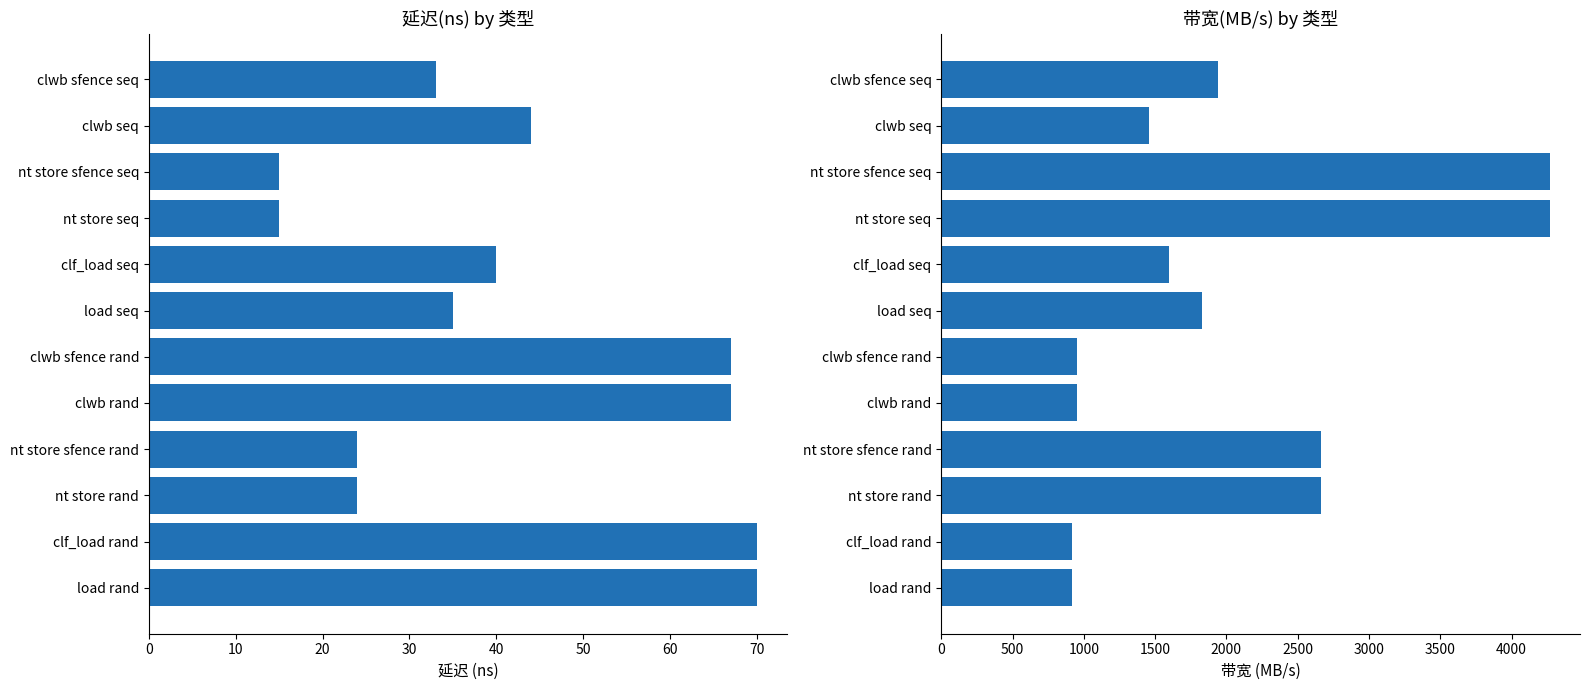

Reading right to left, transcribe all the data shown in this chart.

延迟(ns): 70	70	24	24	67	67	35	40	15	15	44	33
带宽(MB/s): 914	914	2666	2666	955	955	1828	1600	4266	4266	1454	1939